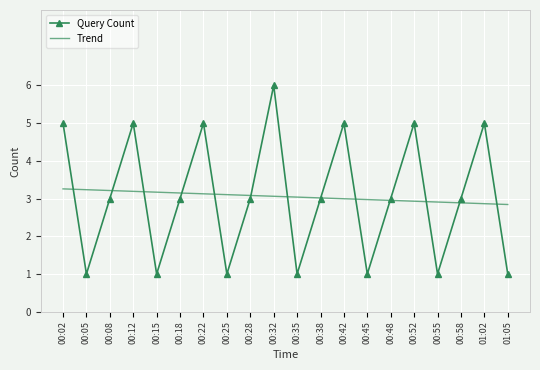

Which series has the largest range (max minus min)?

Query Count